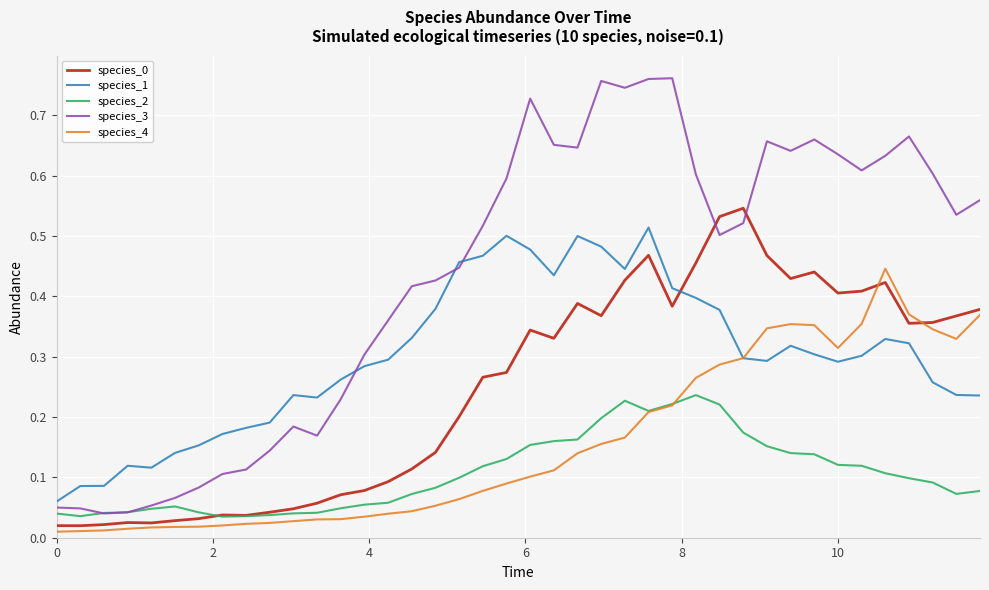

Which series has the largest range (max minus min)?

species_3